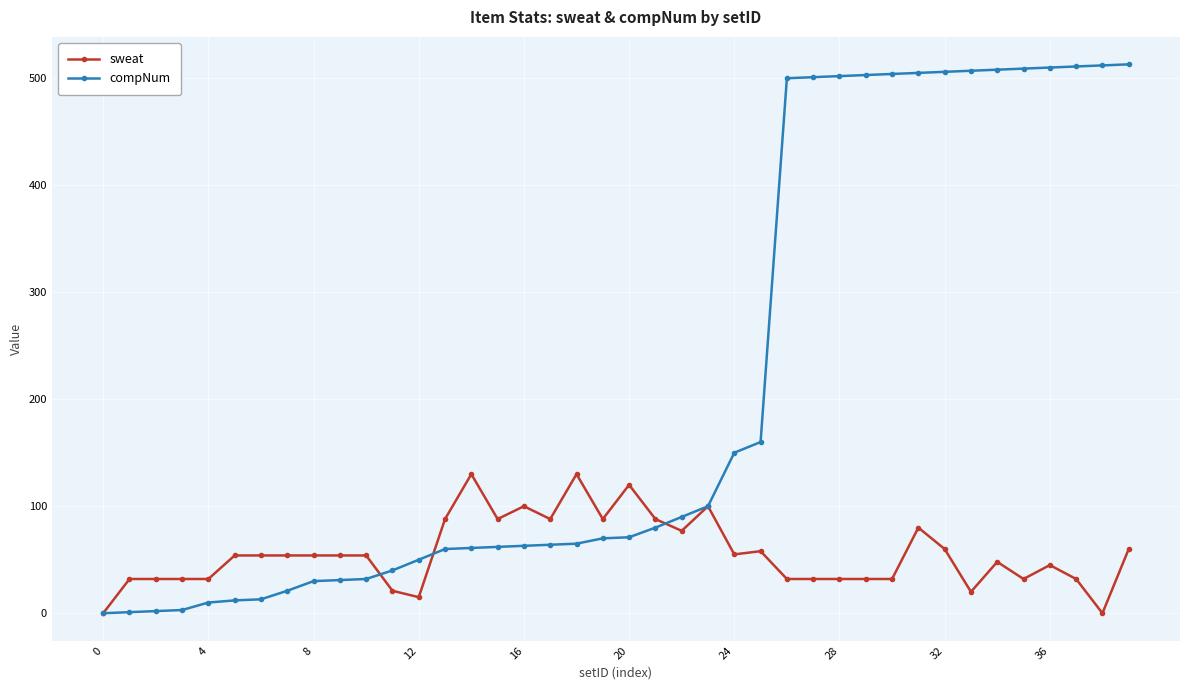

Which series has the widest spread of values?

compNum